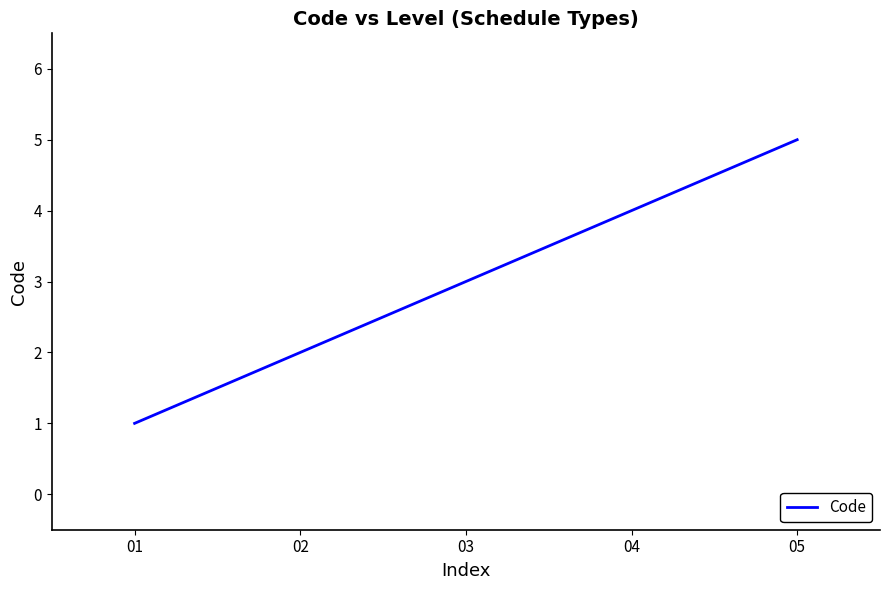

Count the number of categories in the chart.

5